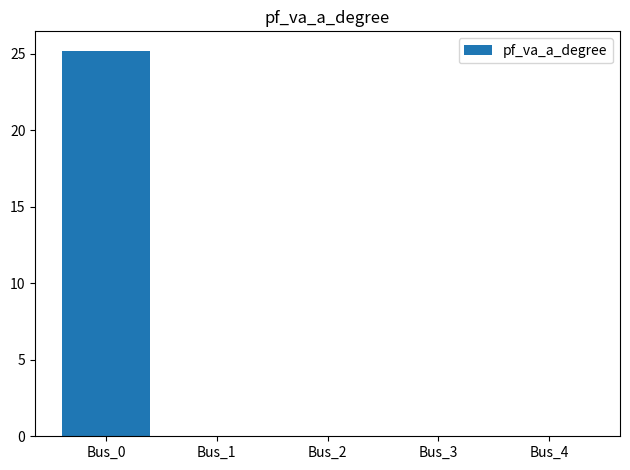

What is the sum of all values?

25.2